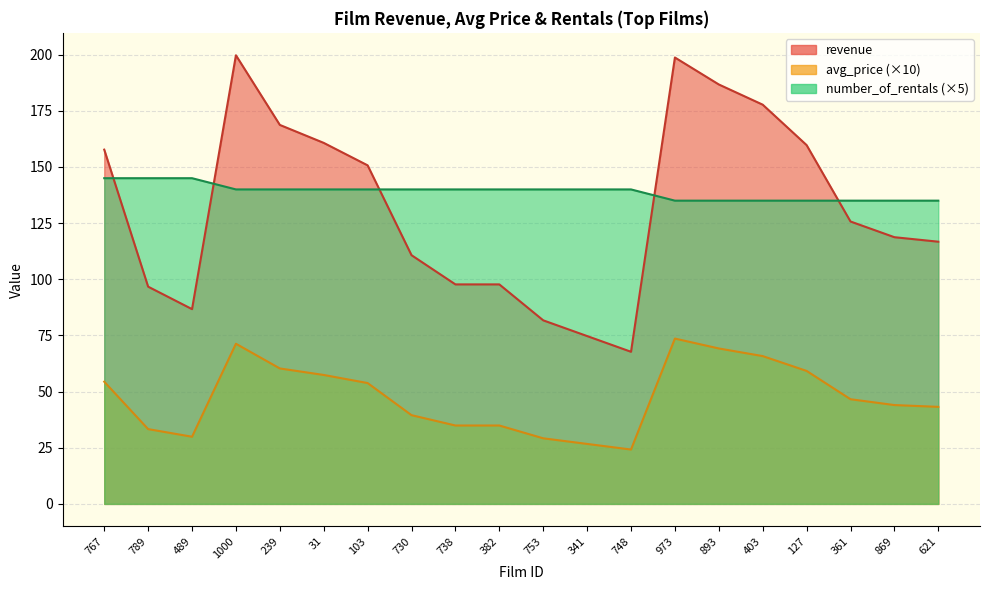

What is the difference between the second highest and minimum values in the revenue series?

131.0